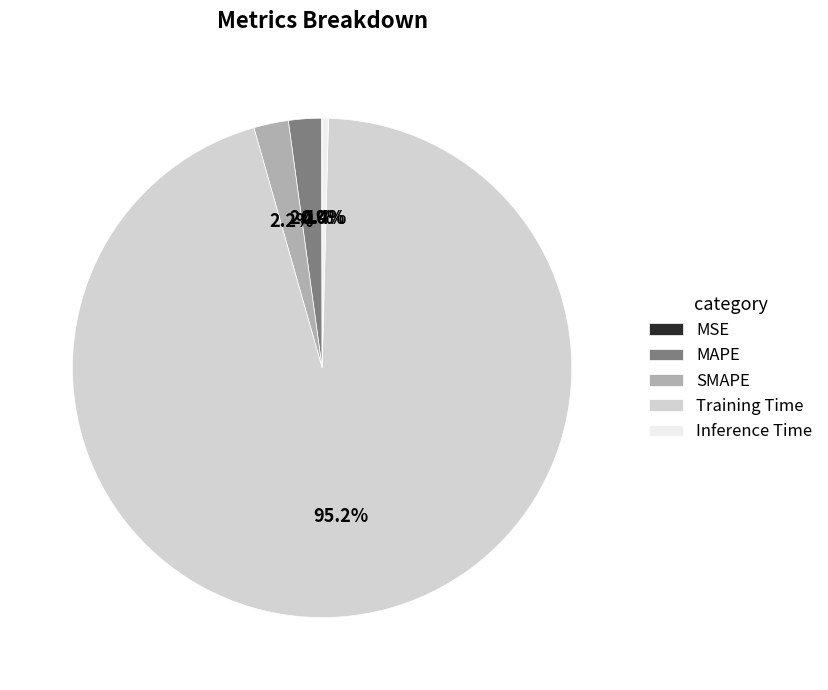

What is the largest slice in the pie chart?

Training Time